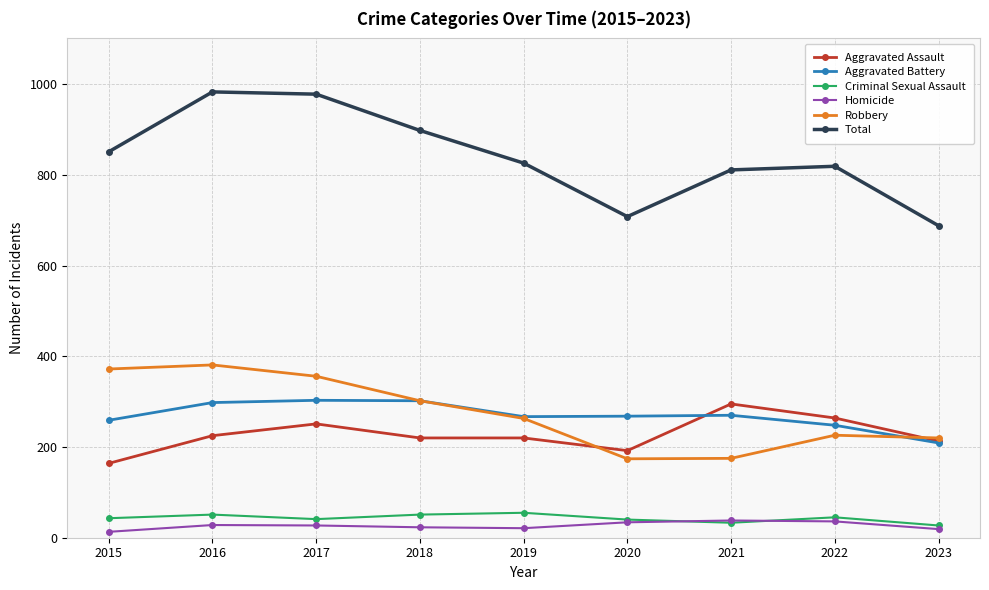

What is the value of the Homicide point at the 8th from the left?

36